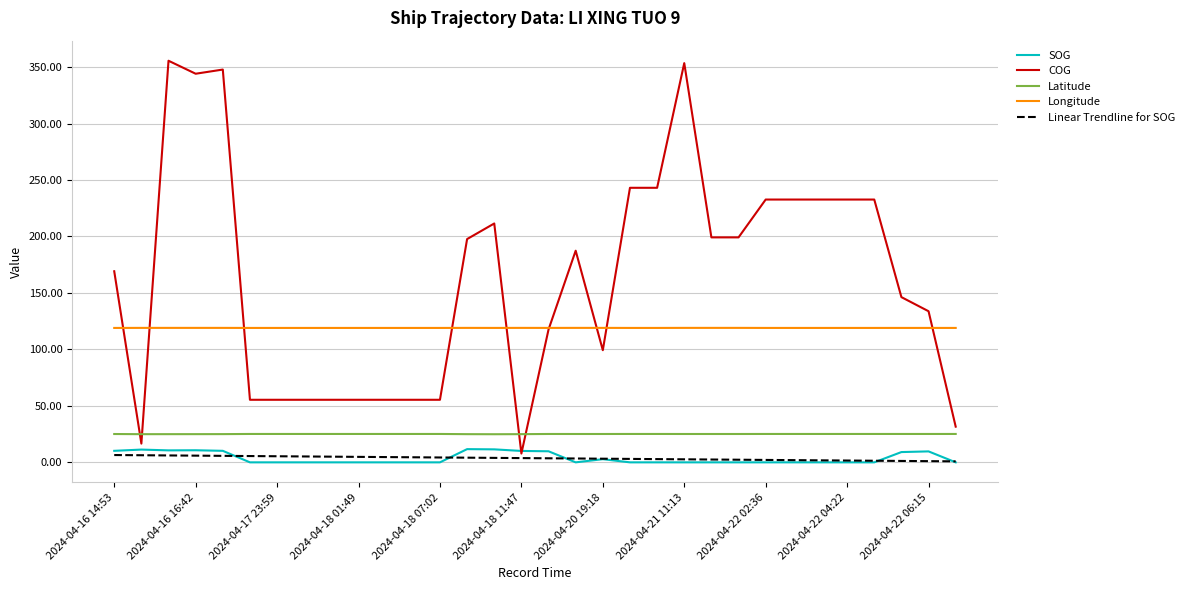

True or false: Latitude and Linear Trendline for SOG cross at least once.

False